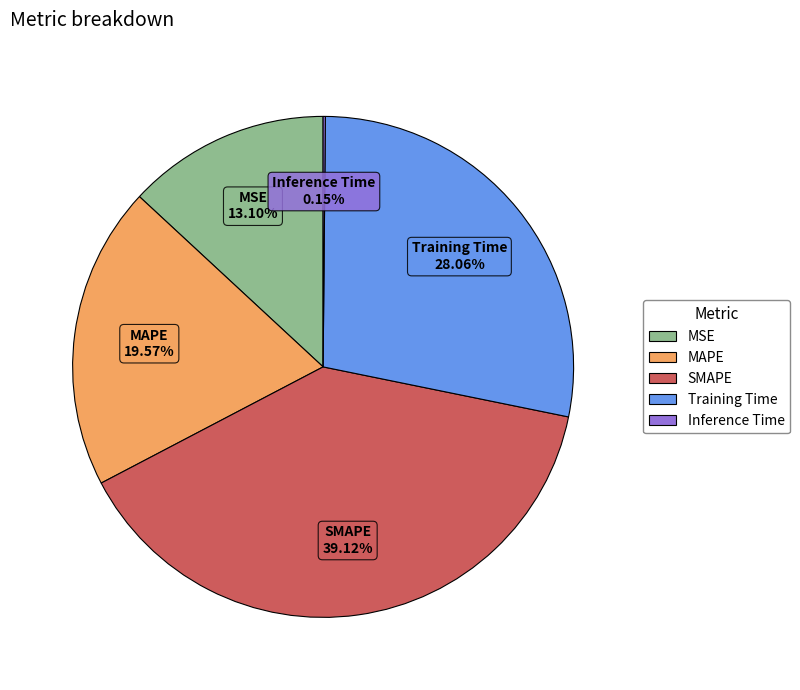

Between MSE and Training Time, which is larger?

Training Time